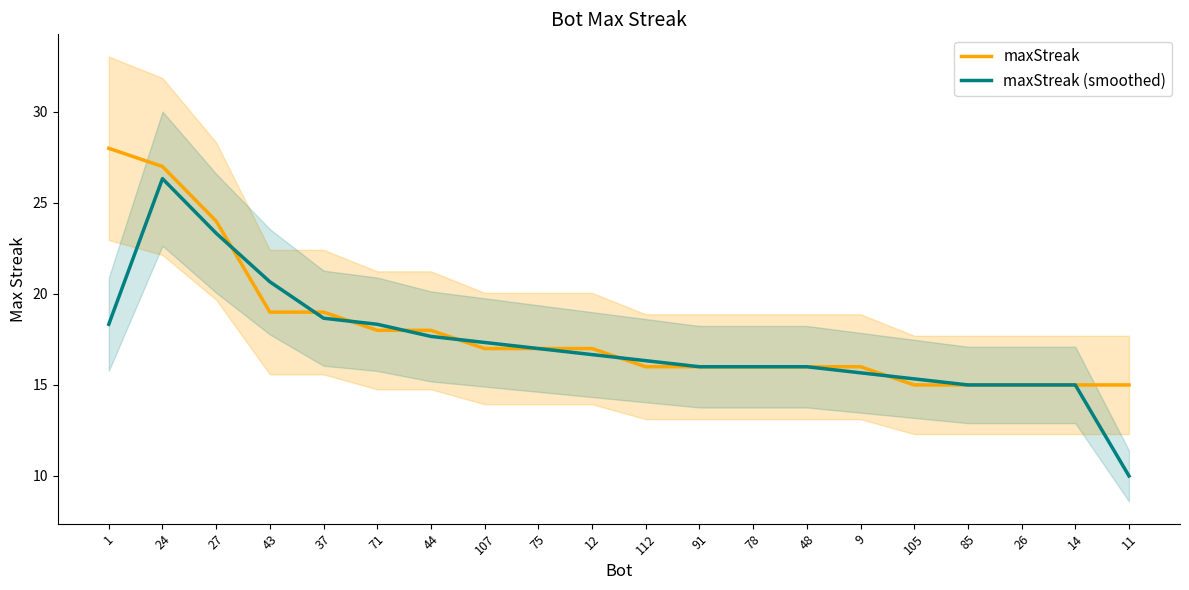

Read the maxStreak (smoothed) value at 75.

17.0